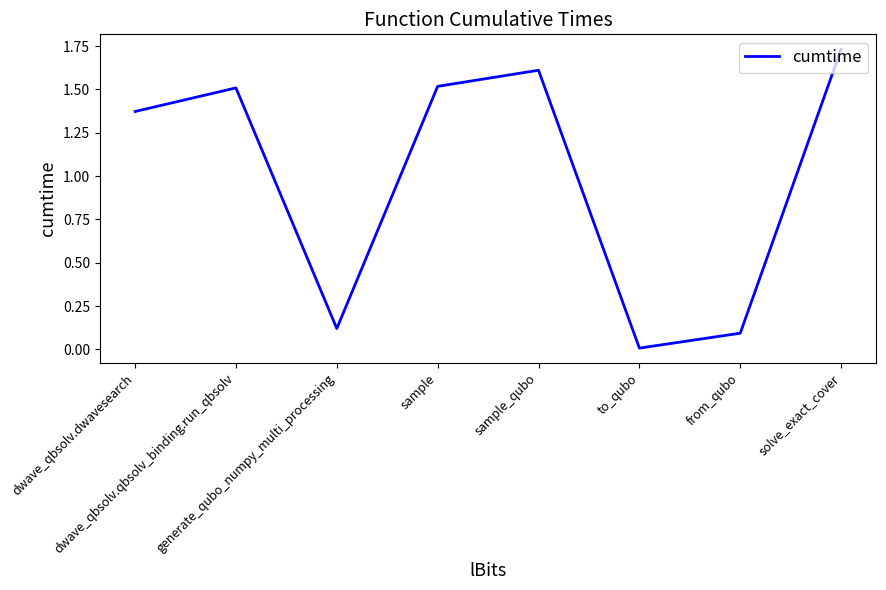

Between generate_qubo_numpy_multi_processing and from_qubo, which is larger?

generate_qubo_numpy_multi_processing